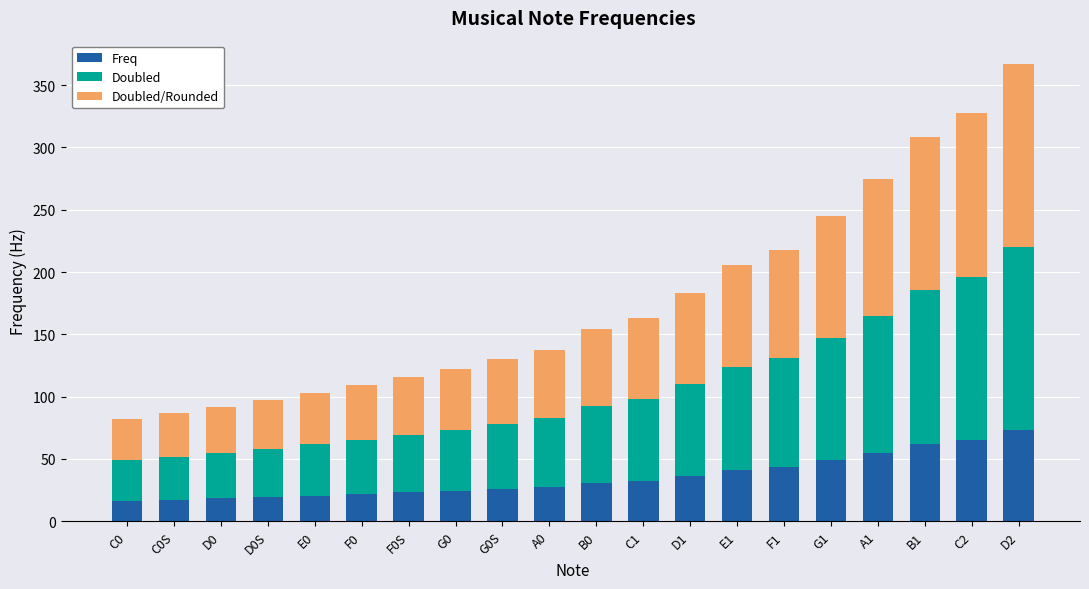

What is the maximum value for Freq?

73.4